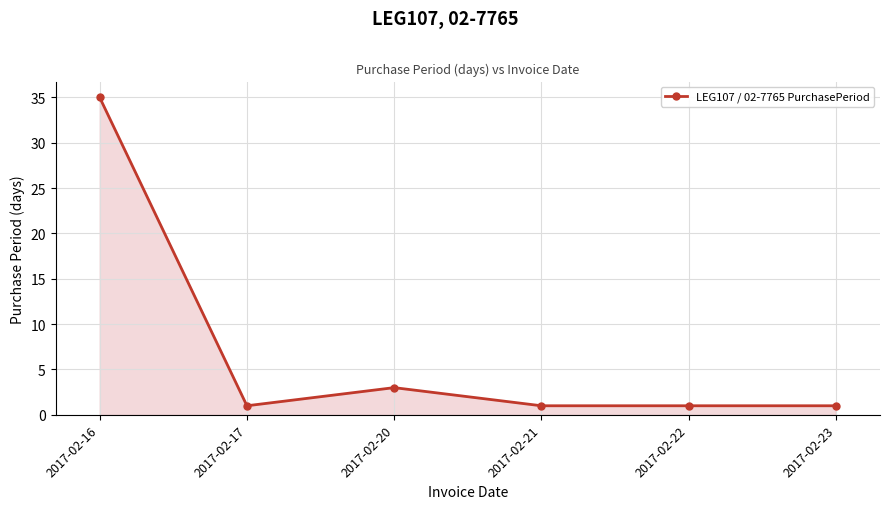

At which category does the data reach its first local valley?

2017-02-17